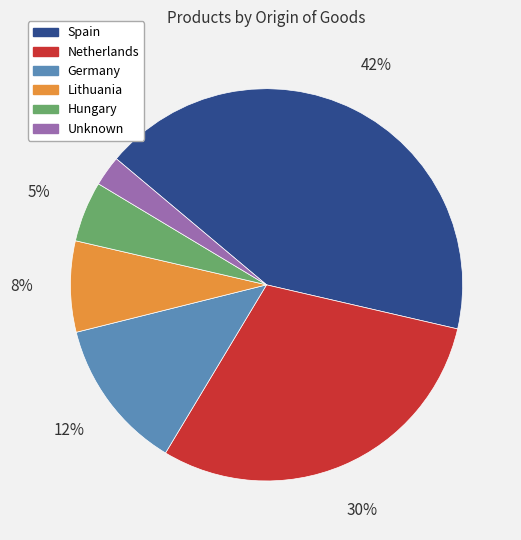

Does any single category account for the majority?

No